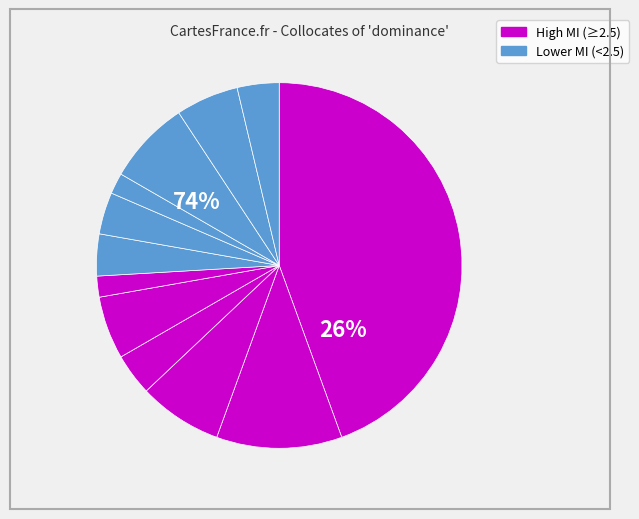

Does conversational represent more than half of the total?

No